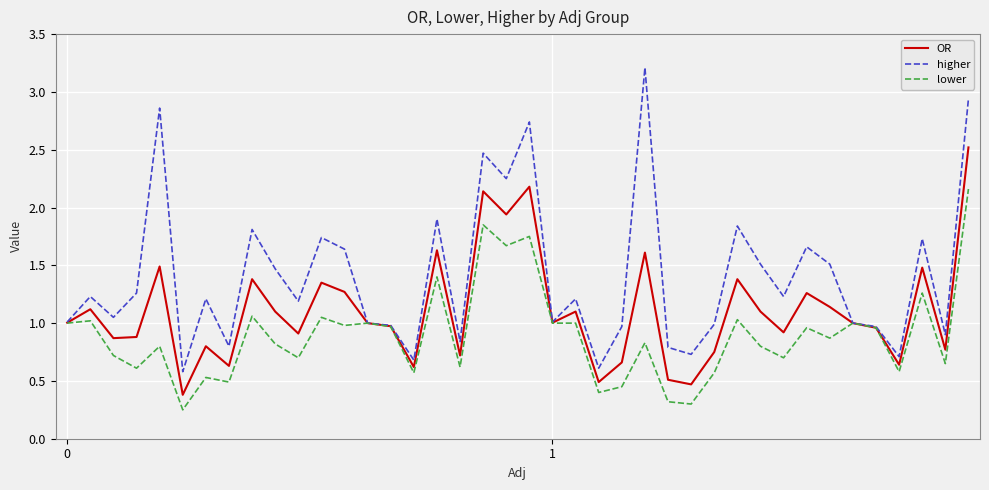

What is the sum of all lower values?

35.7